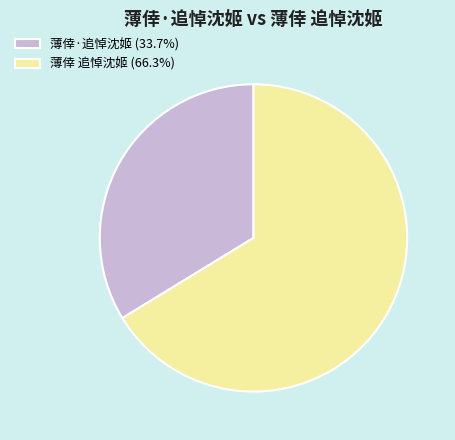

Combined, do 薄倖·追悼沈姬 (33.7%) and 薄倖 追悼沈姬 (66.3%) account for over 50%?

Yes